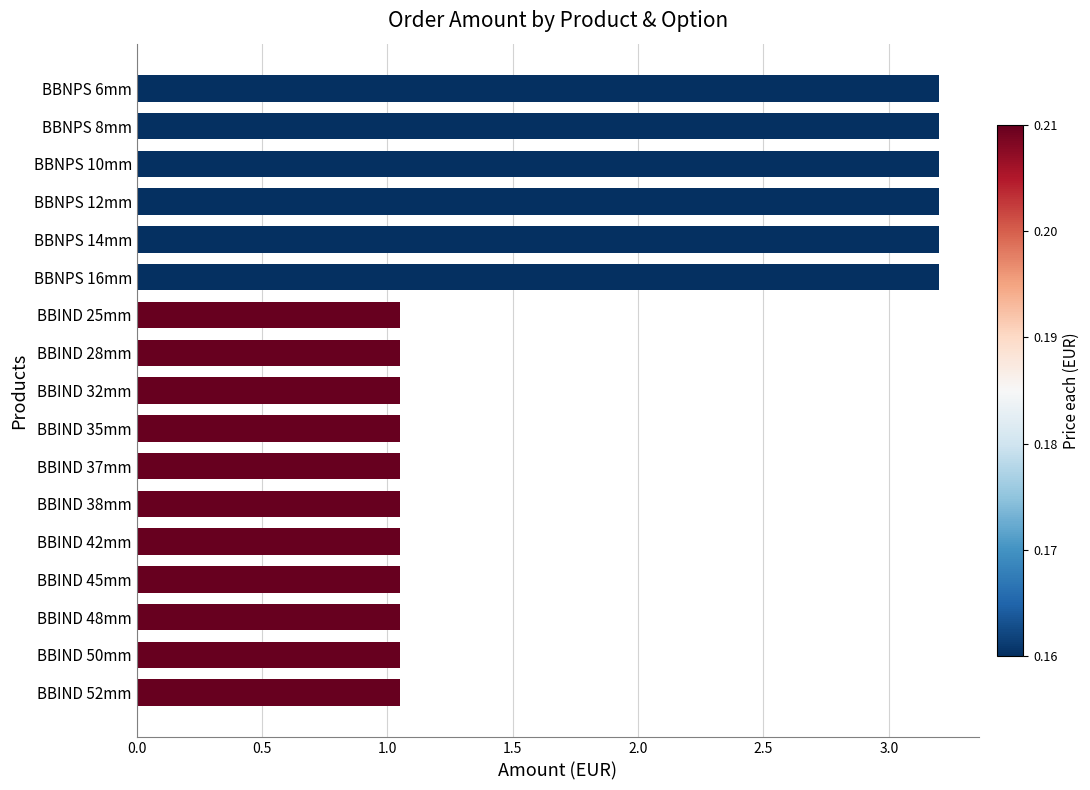

How many series are shown in this chart?

1